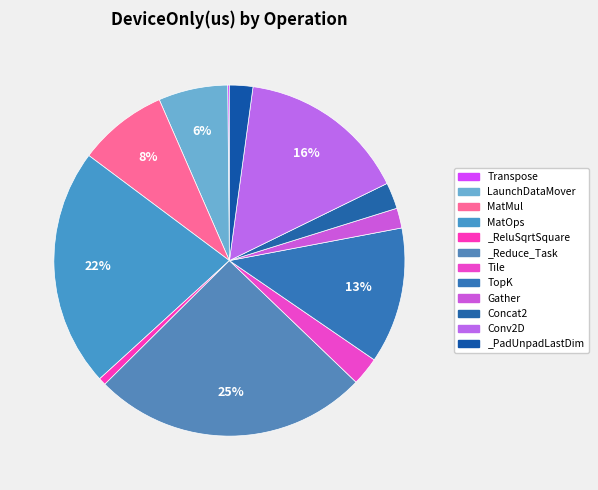

To the nearest percent, what portion does _ReluSqrtSquare represent?

1%